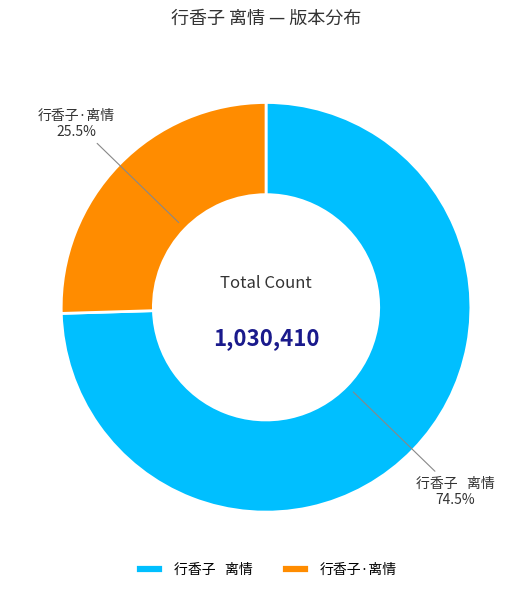

Which category has the smallest portion of the pie?

行香子·离情